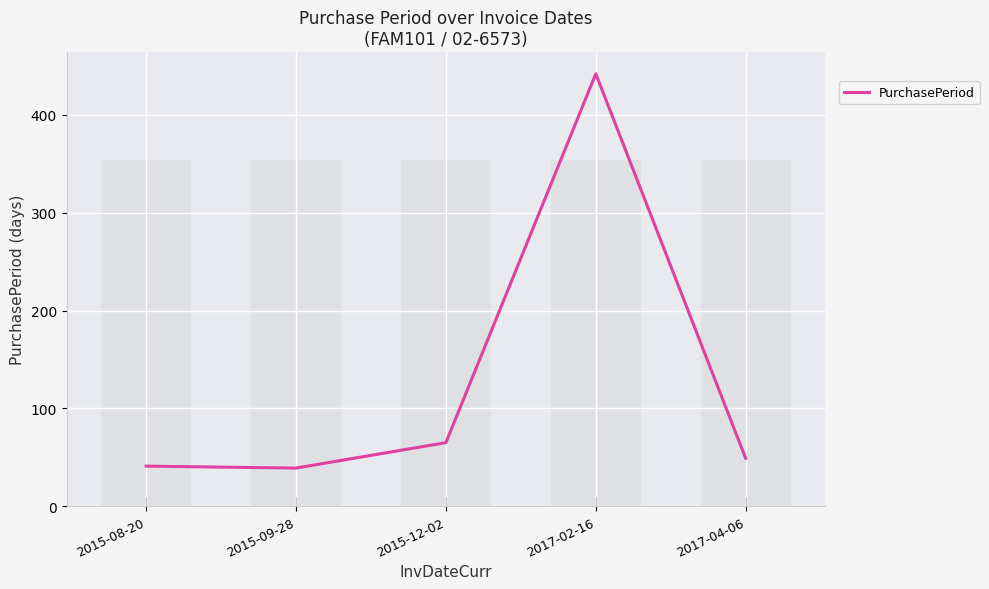

Approximately how many times larger is the value at 2017-04-06 compared to 2015-09-28?

1.3